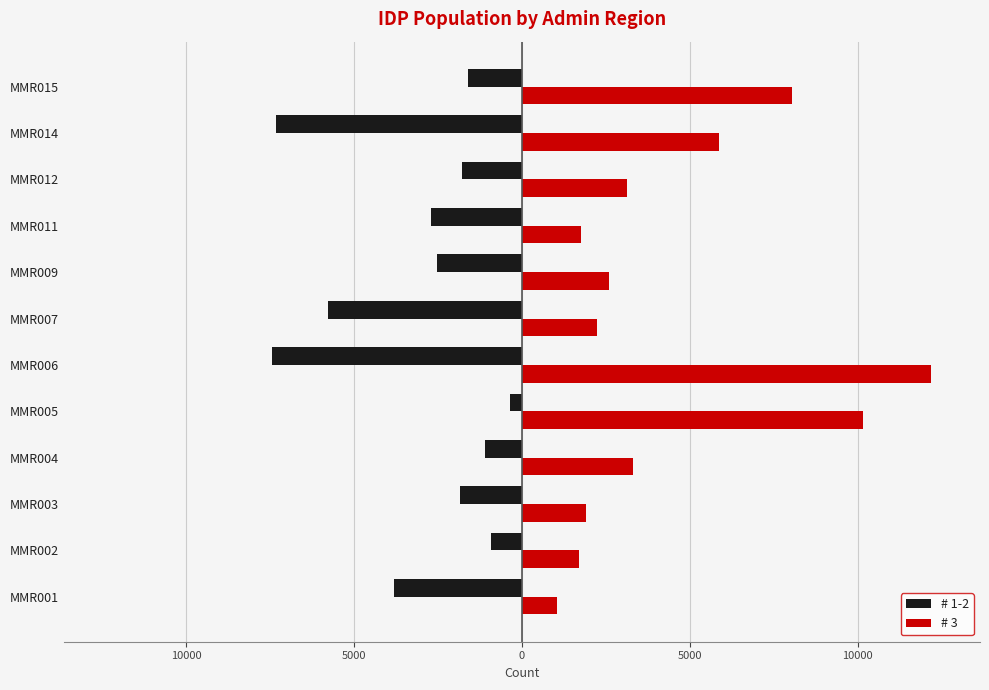

What are all the series names shown in the legend?

# 1-2, # 3